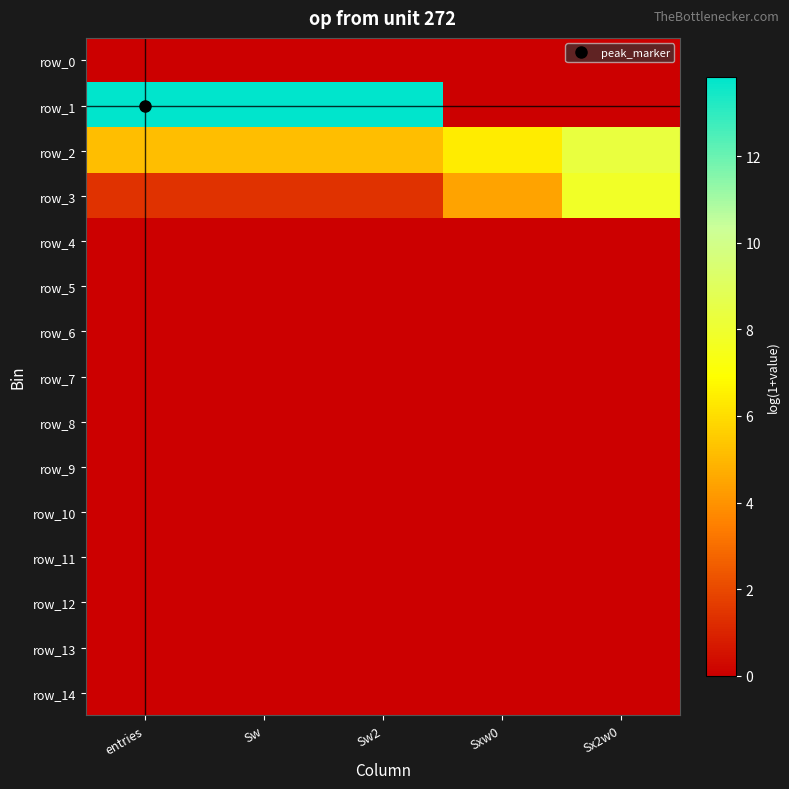

At which label is row_3 closest to 4?

Sxw0